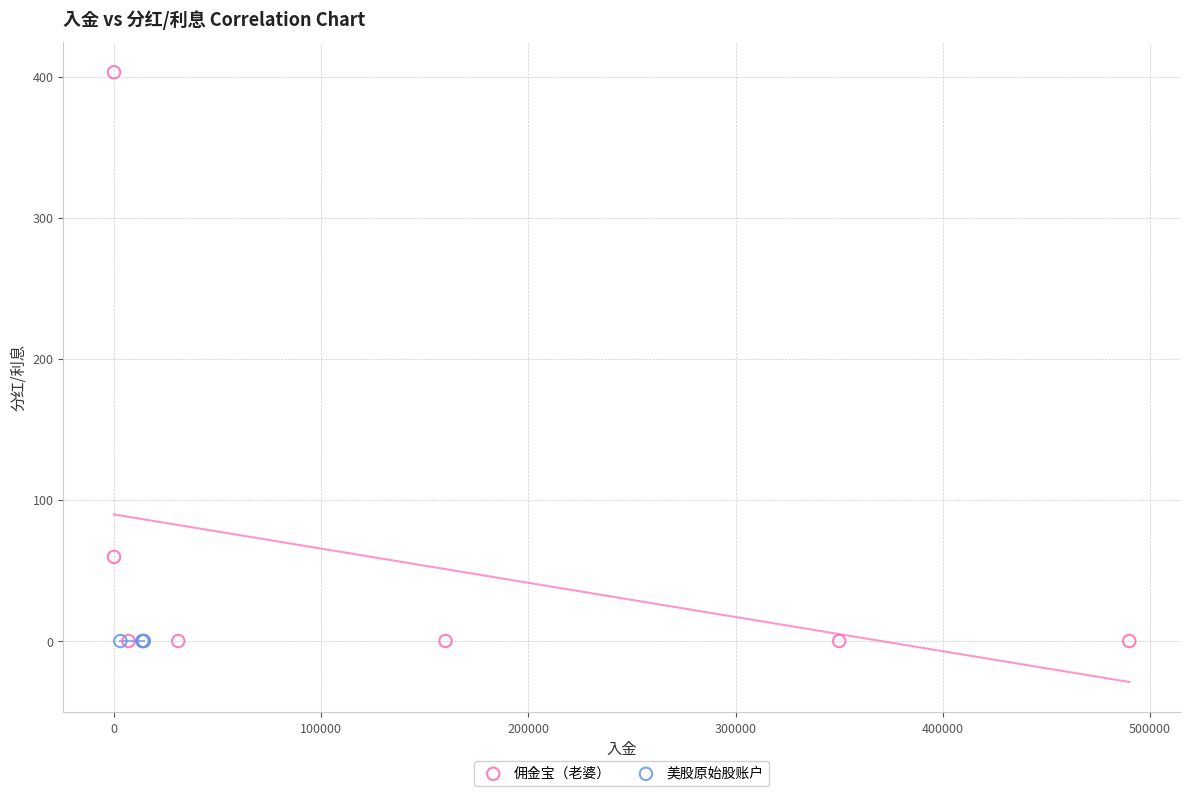

Which series contains the highest Y value?

佣金宝（老婆）